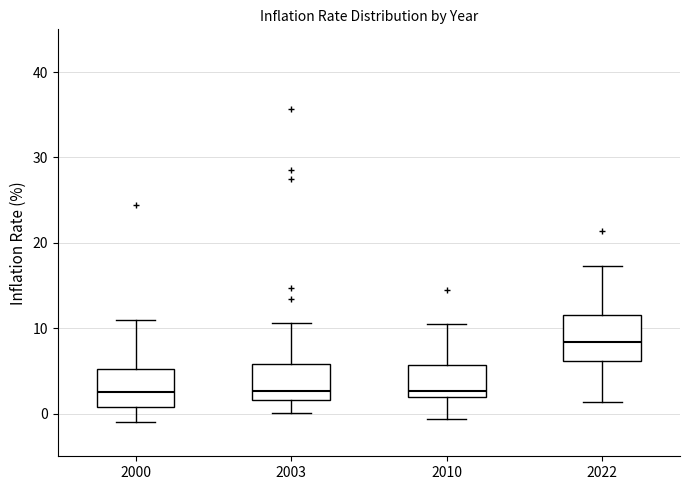

Which box has the highest median line?

2022